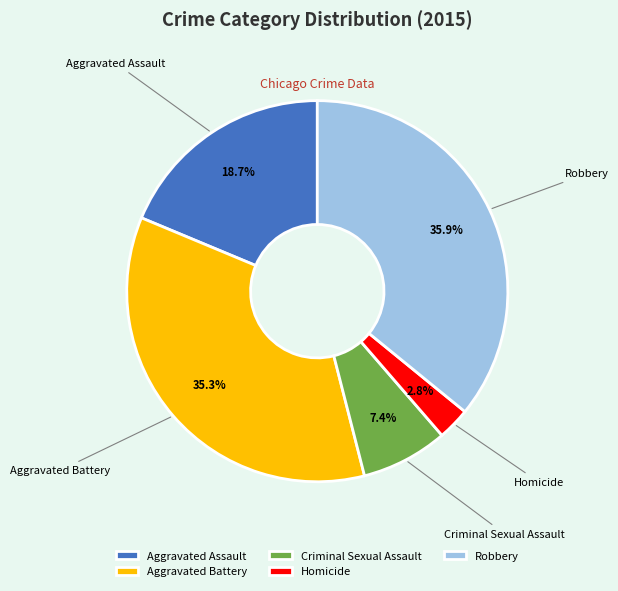

Does Criminal Sexual Assault represent more than half of the total?

No